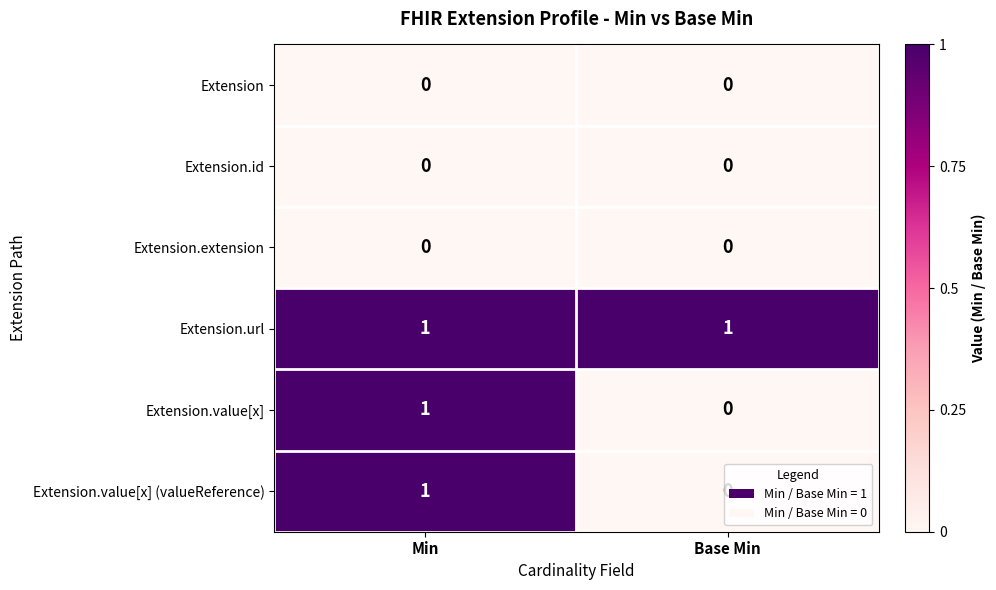

How many distinct data groups are displayed?

6